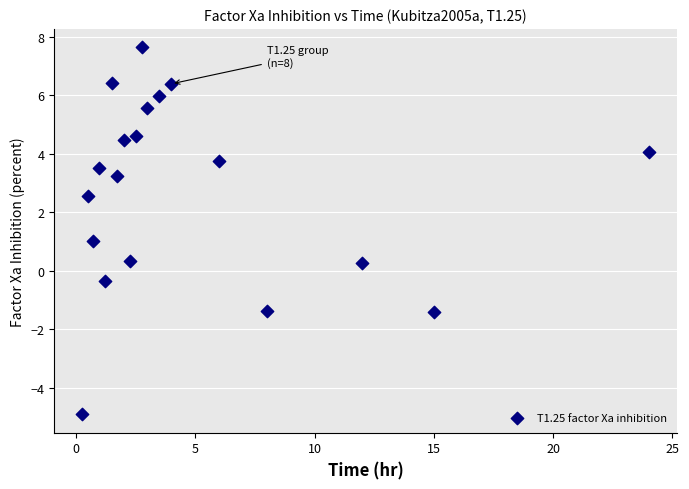

What is the range of Y values (max minus min)?

12.5